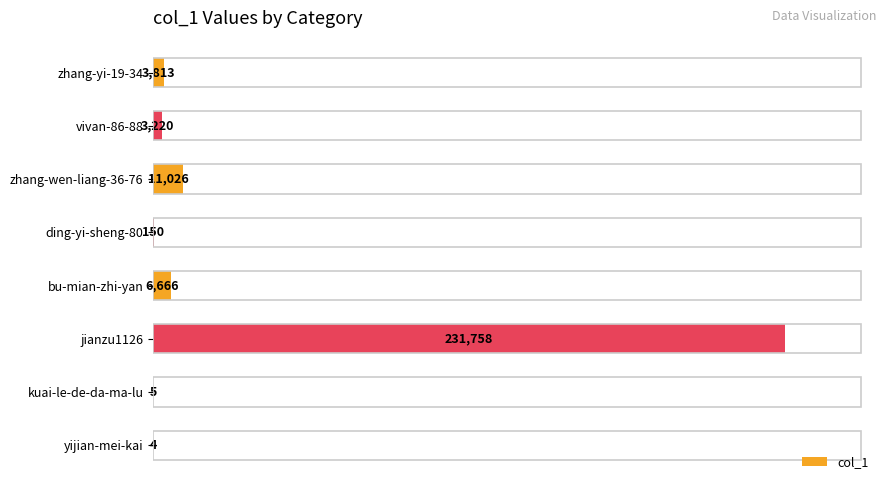

Which label corresponds to the largest value in the chart?

jianzu1126